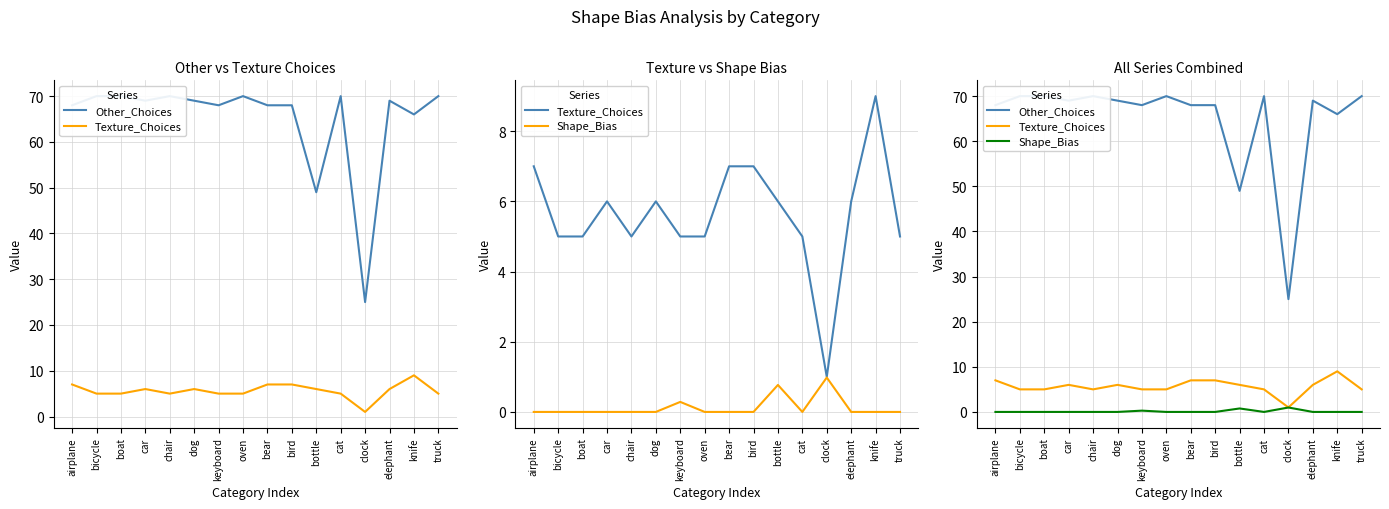

Rank the series at keyboard from highest to lowest value.

Other_Choices, Texture_Choices, Shape_Bias